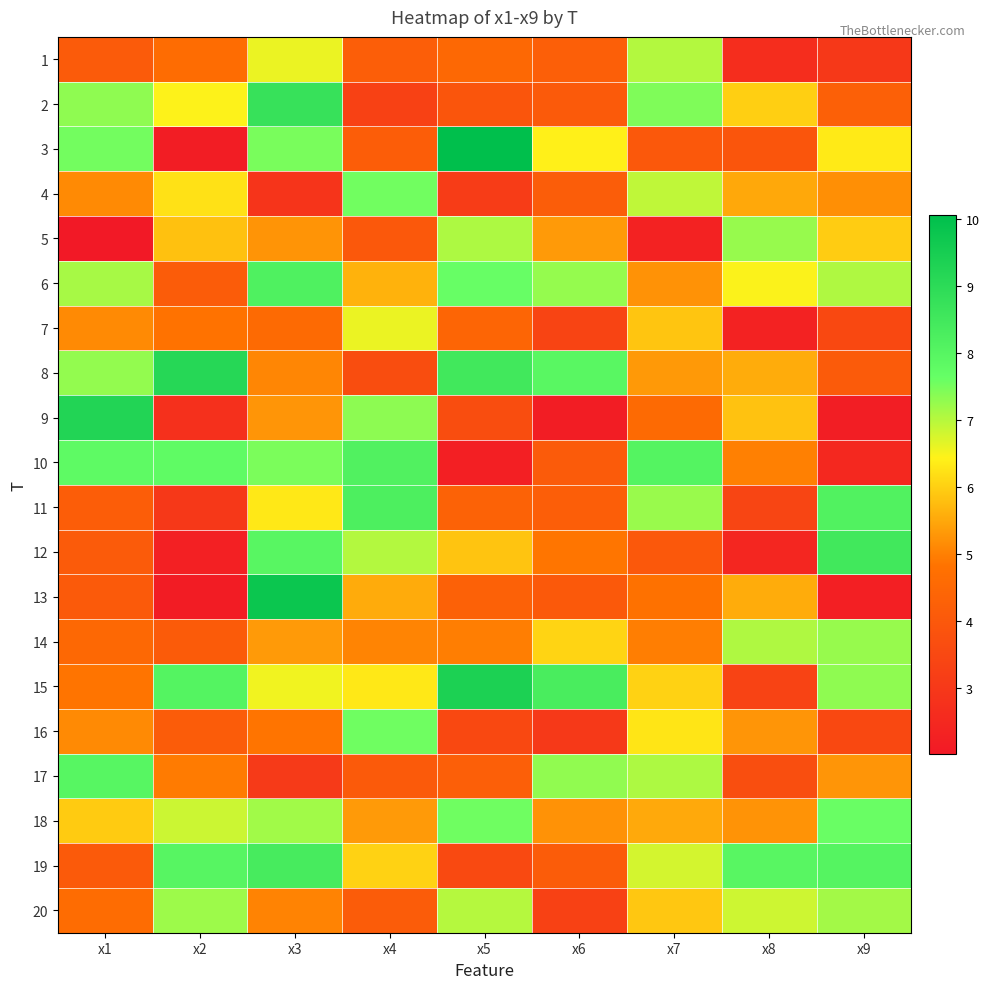

What is the smallest value displayed?

2.0